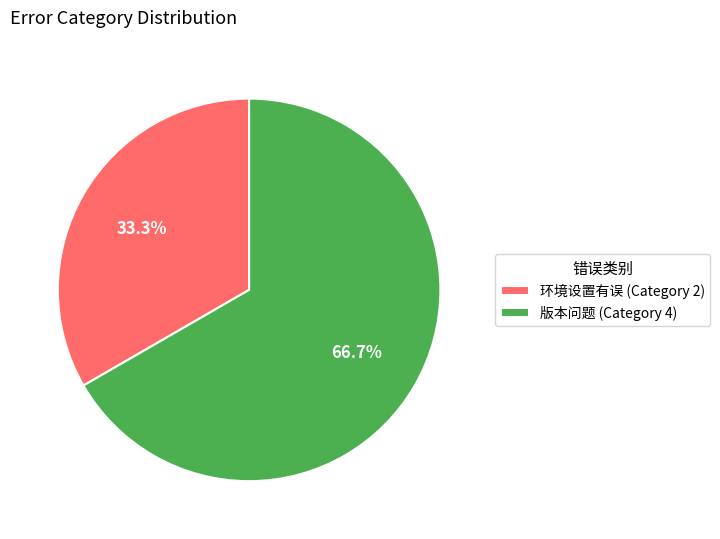

How many segments does this pie chart have?

2